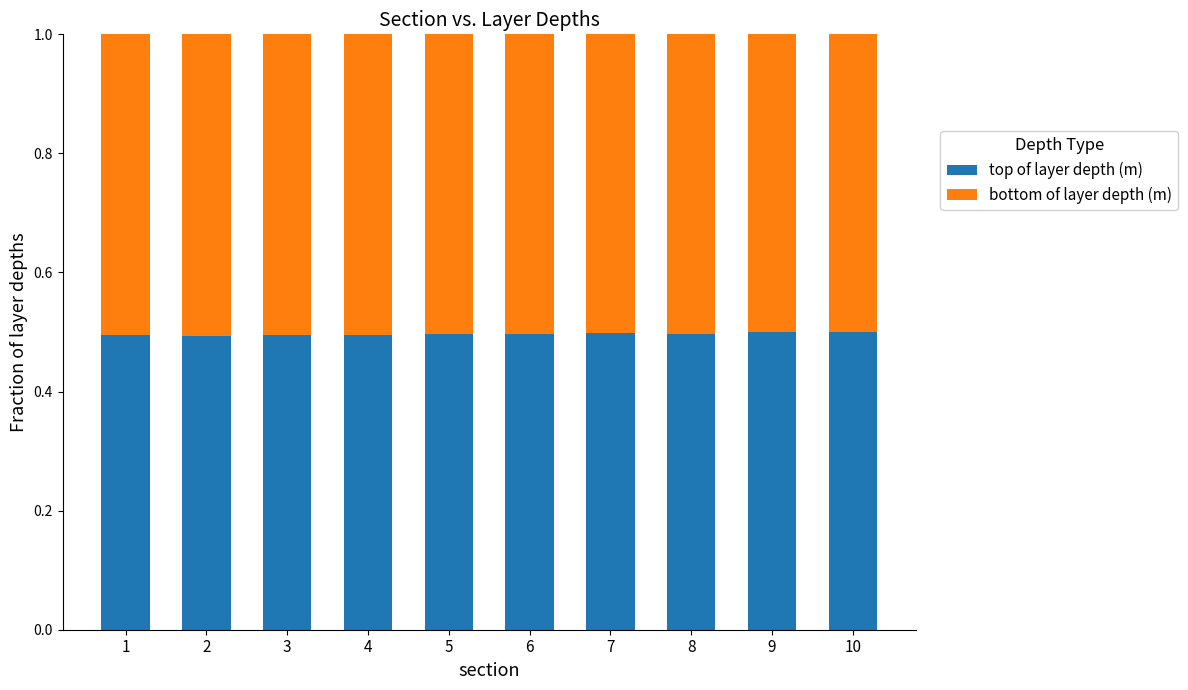

What is the minimum value for top of layer depth (m)?

0.5